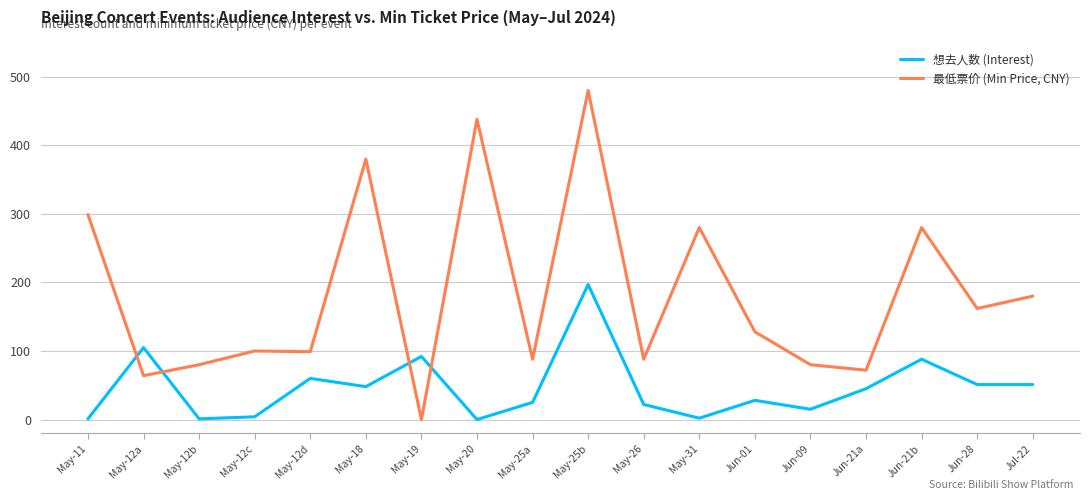

Which series has the largest total across all categories?

最低票价 (Min Price, CNY)